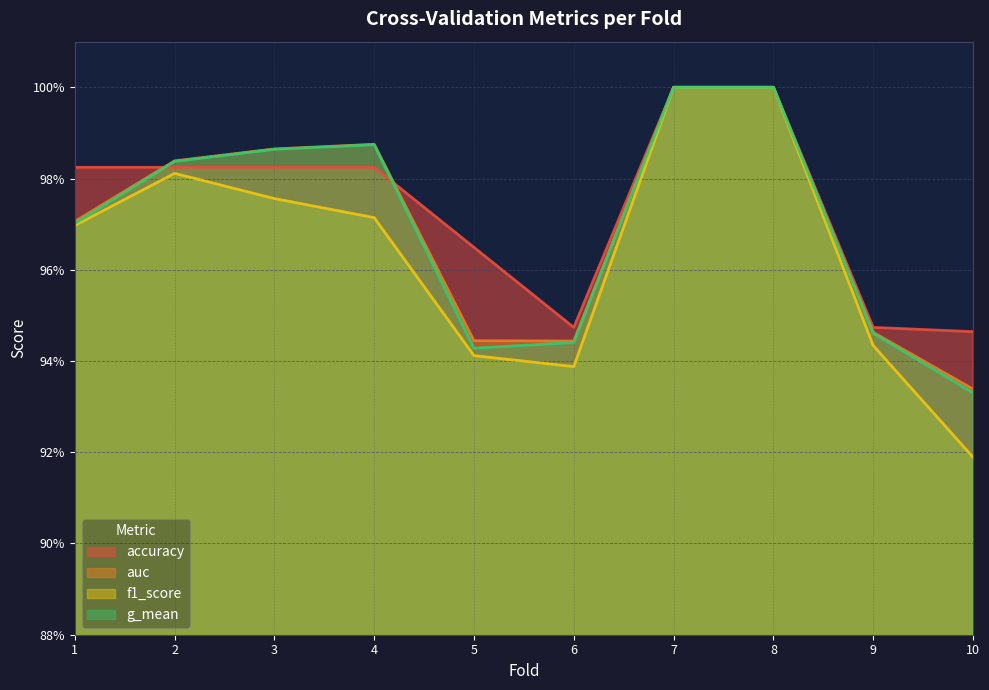

Is it true that f1_score equals 0.3 at 1?

False